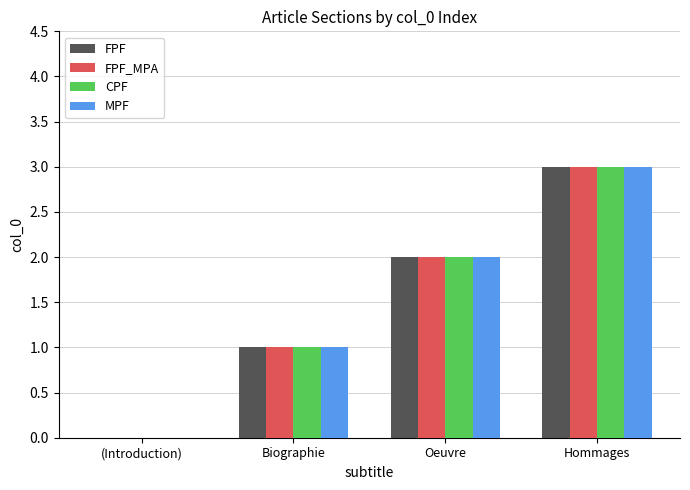

Are the bars grouped side by side (vs. stacked)?

Yes